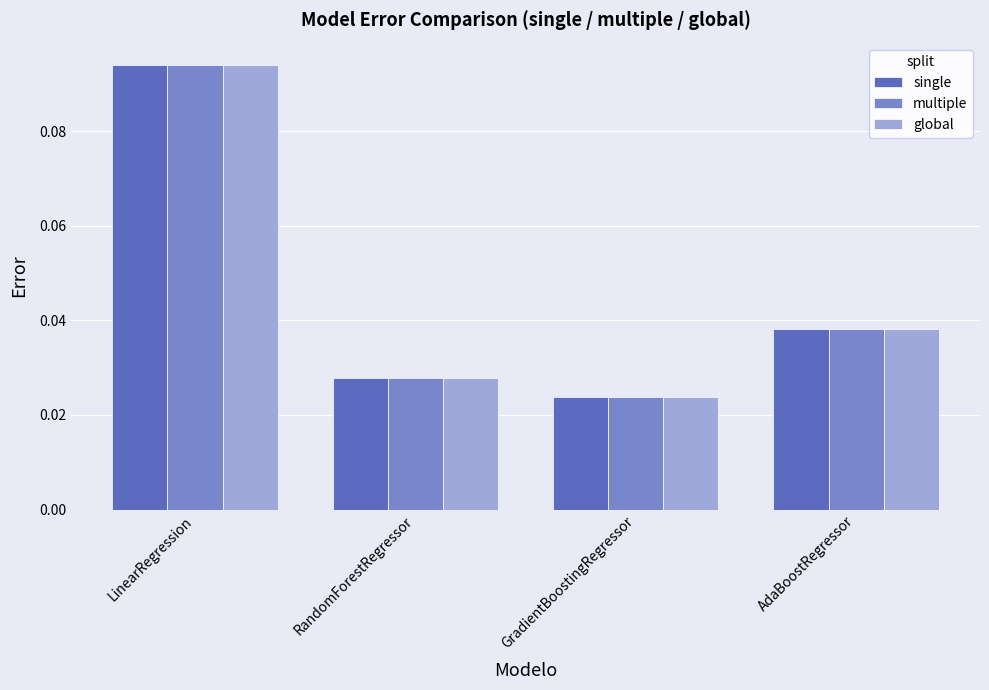

What position from the left is LinearRegression?

1